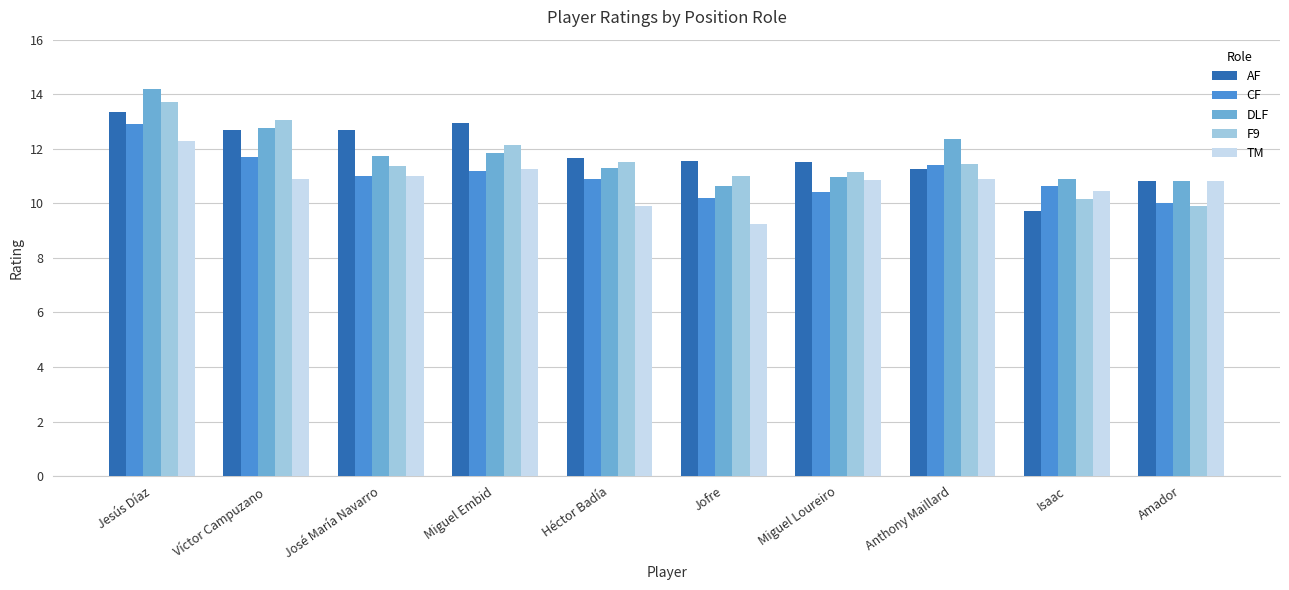

Are the bars horizontal?

No